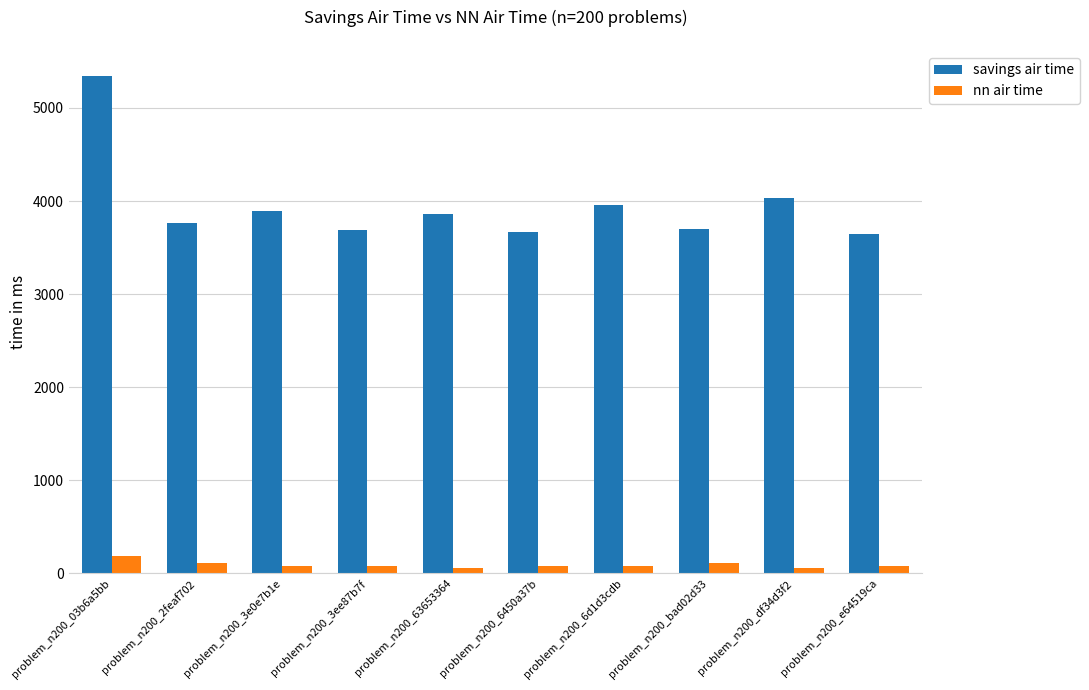

List the series in order of their overall mean, highest first.

savings air time, nn air time